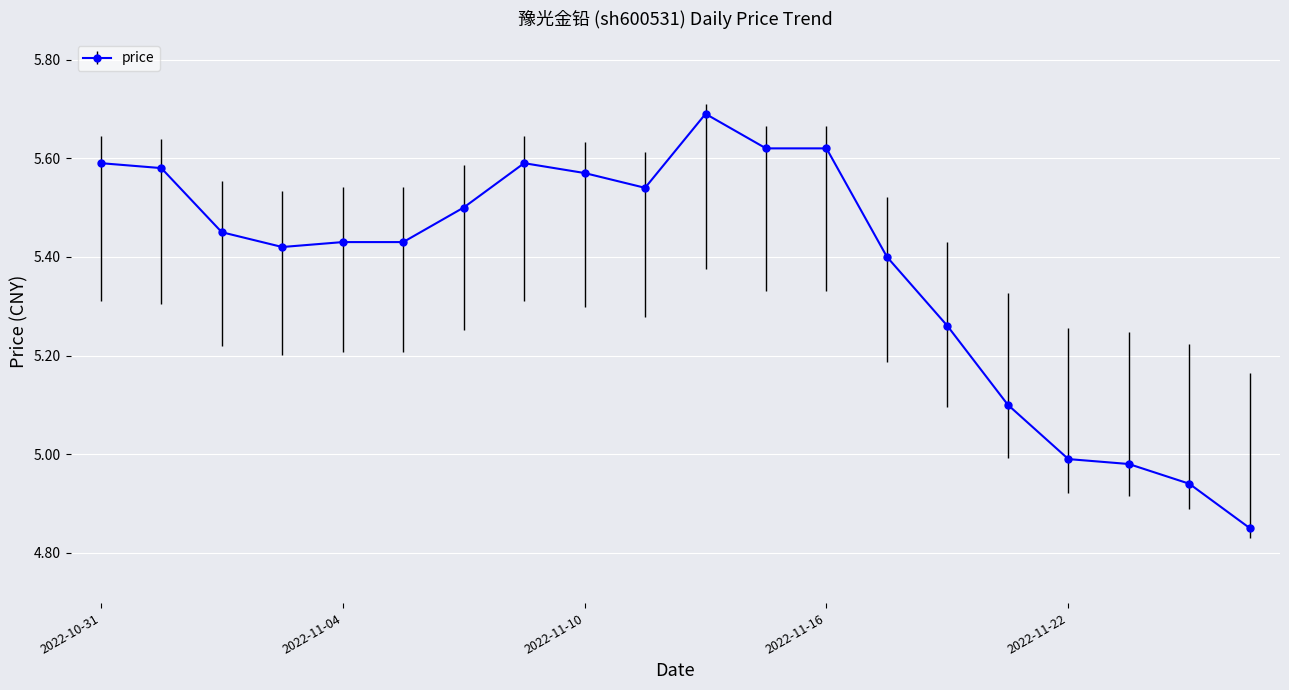

Does the chart display data point markers on the line(s)?

Yes